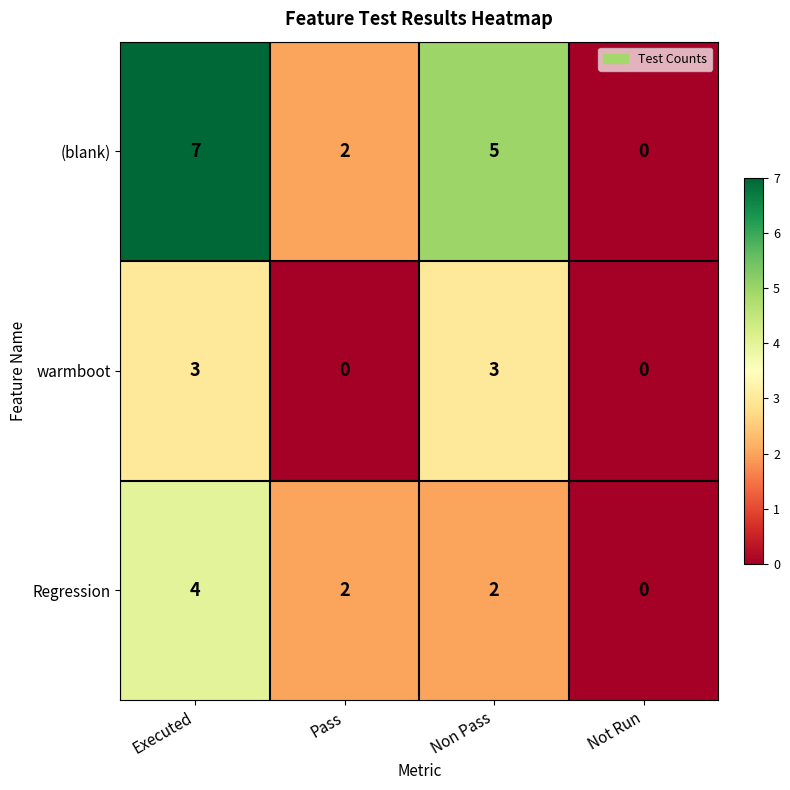

At which category is the sum across all series the highest?

Executed